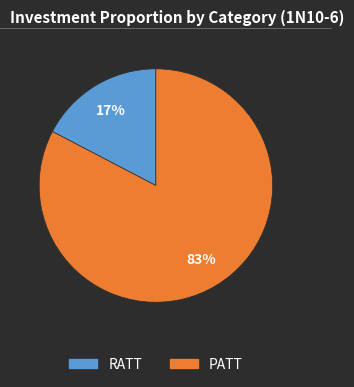

What percentage is the RATT slice, to the nearest percent?

17%